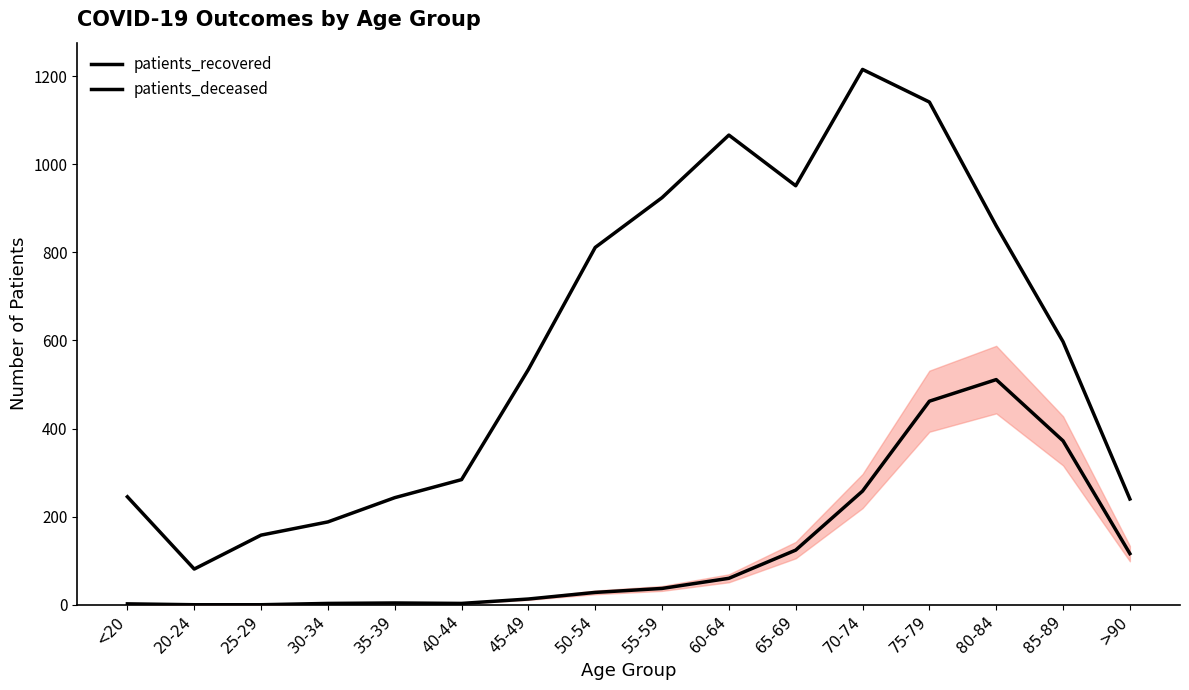

Which series changed the most between 25-29 and 70-74?

patients_recovered